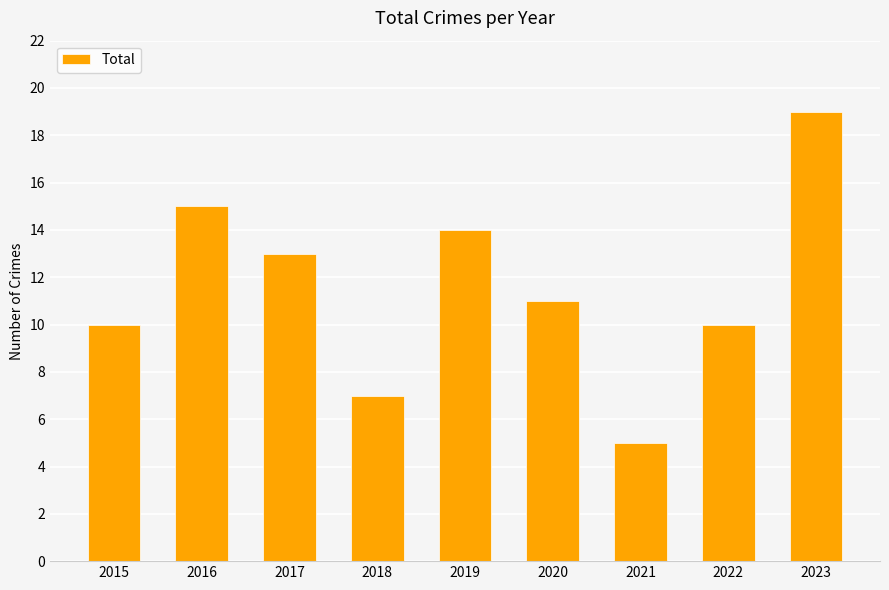

Reading left to right, transcribe all the data shown in this chart.

10	15	13	7	14	11	5	10	19